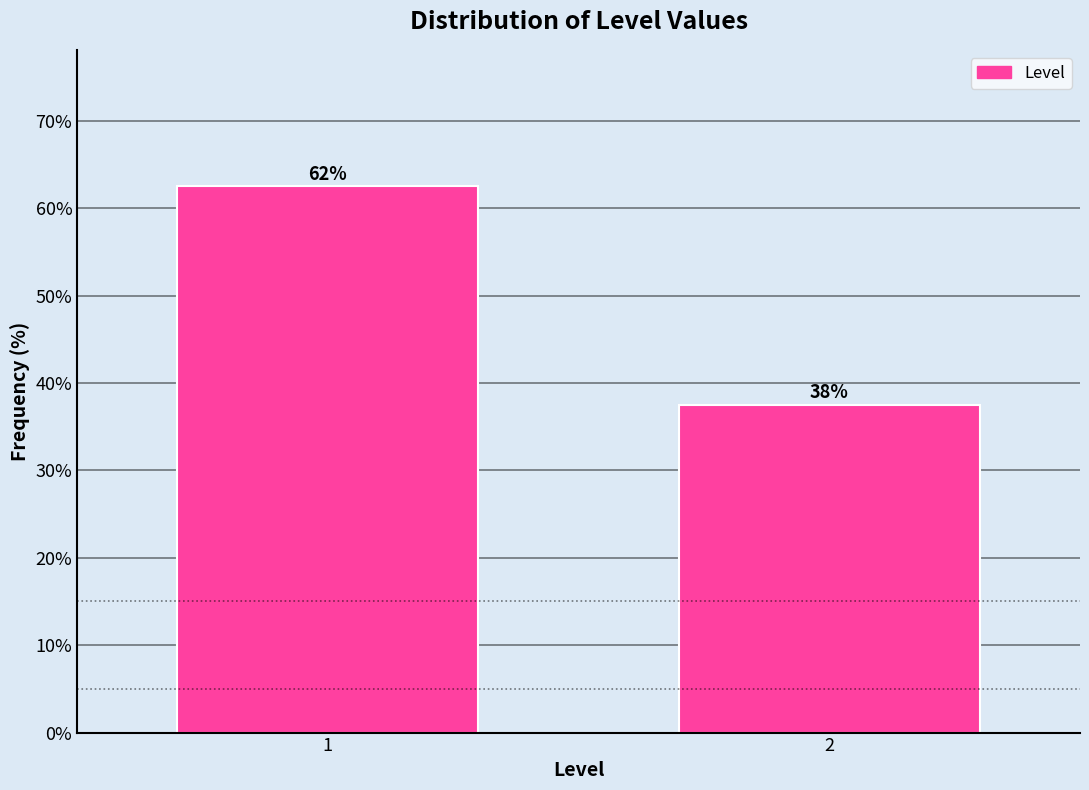

How many bars are there in total?

2